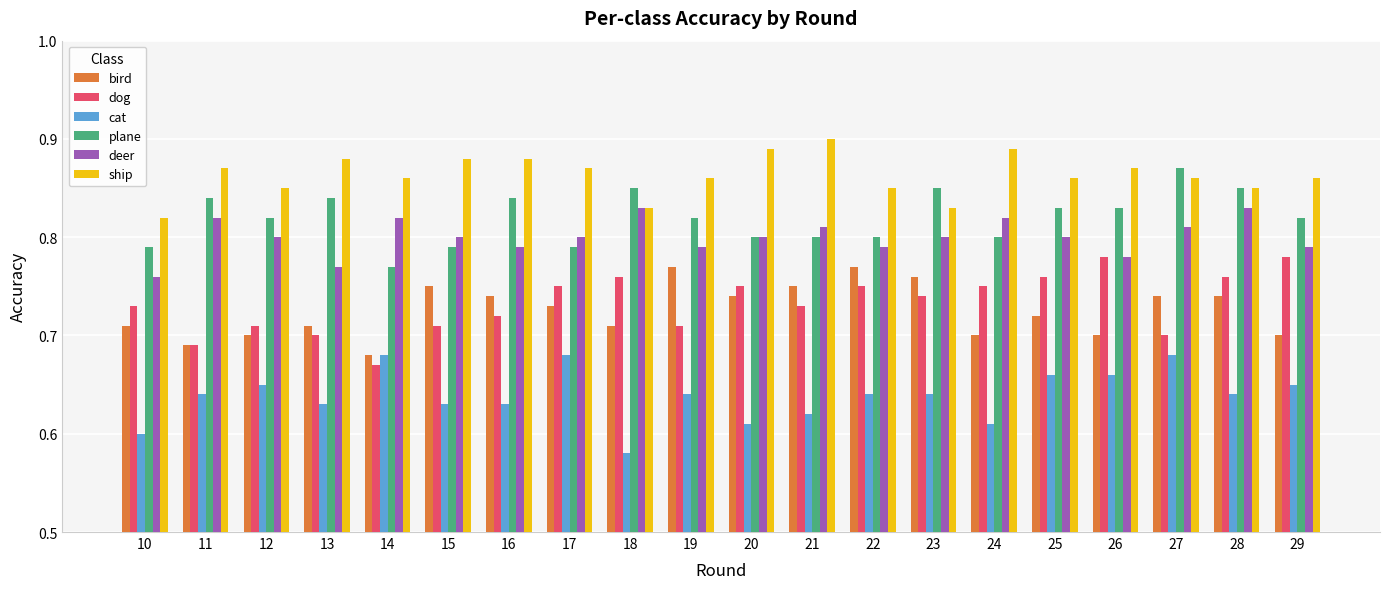

What is the sum of all plane values?

16.4